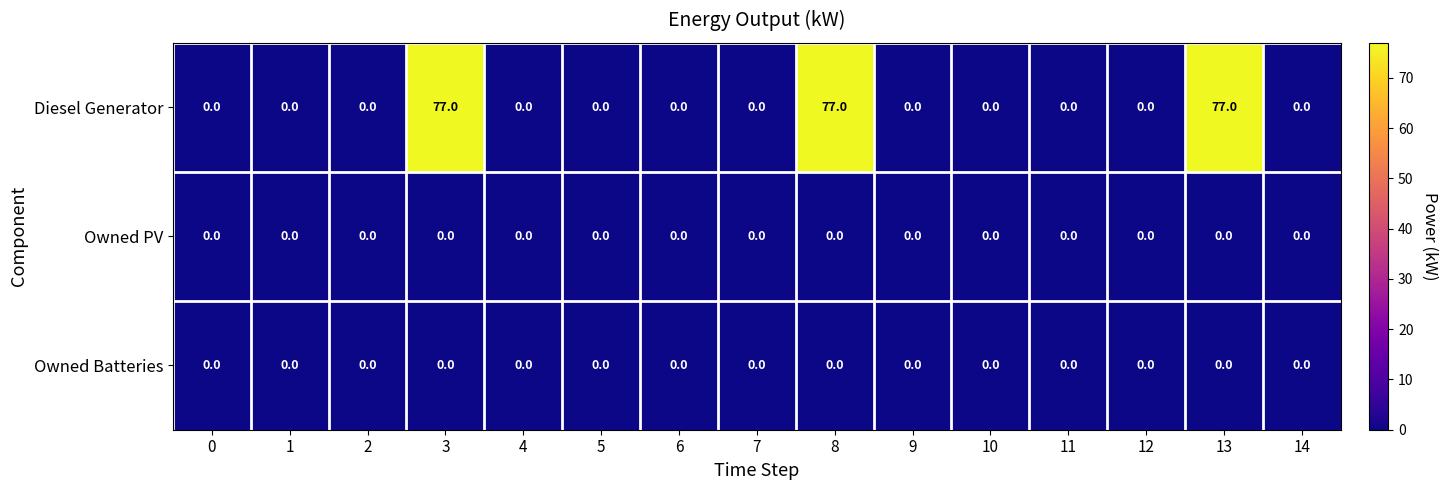

Which series has the largest total across all categories?

Diesel Generator